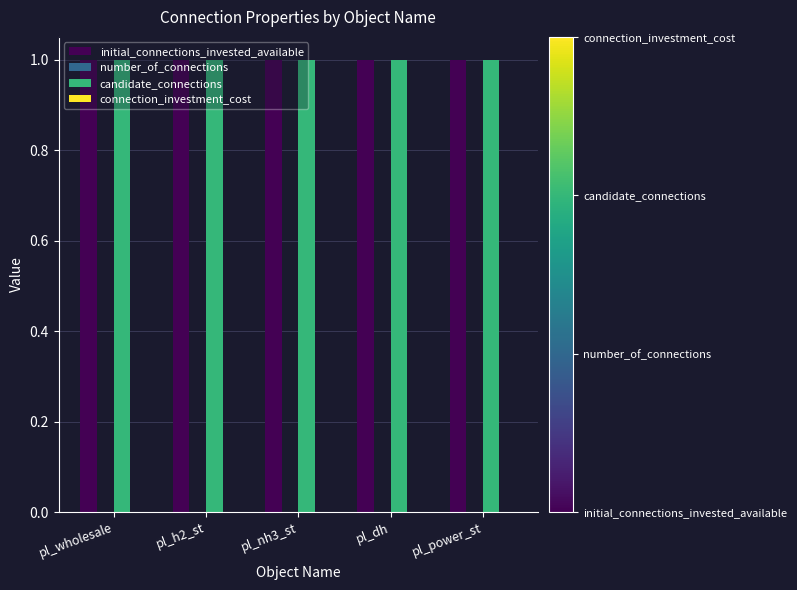

How many series are shown in this chart?

4